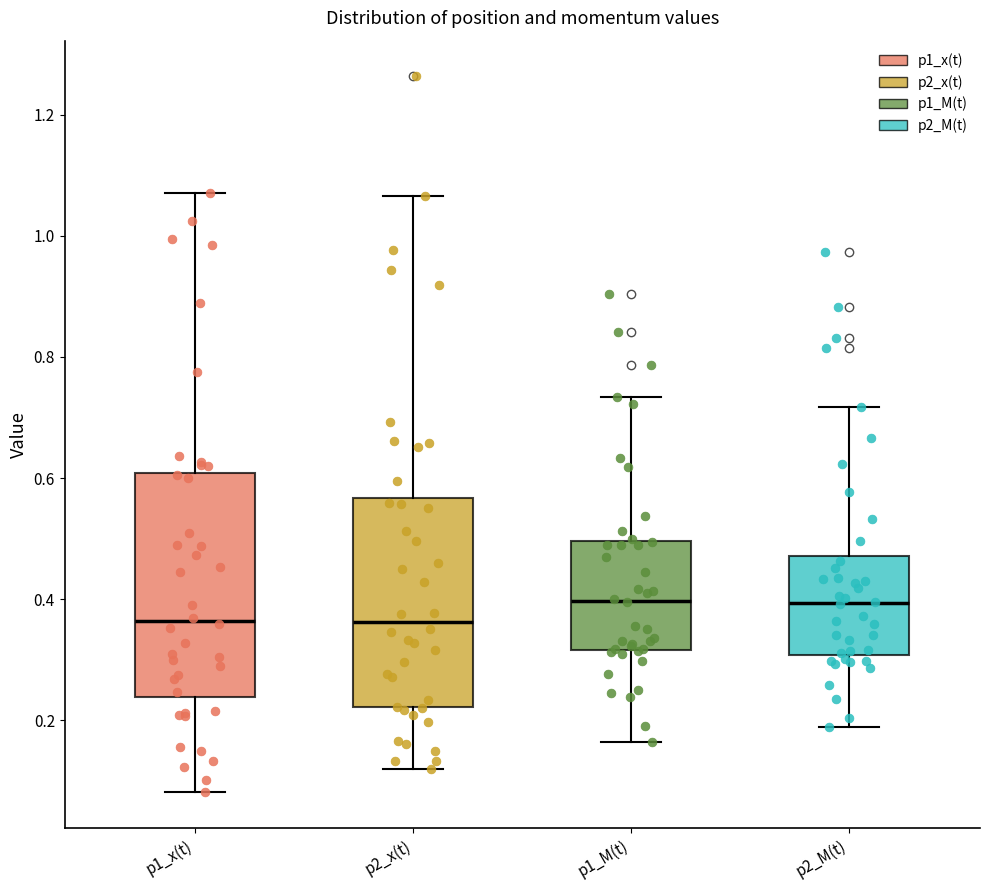

Reading left to right, transcribe this box plot: for each box, give where its median line is, the range the box spans, and where its two whiskers end, as read against the y-axis. The values are not printed on the chart, so give them approximately, as read against the axis.

p1_x(t): median 0.36, box 0.24 to 0.60, whiskers 0.08 to 1.08
p2_x(t): median 0.36, box 0.22 to 0.56, whiskers 0.12 to 1.06
p1_M(t): median 0.40, box 0.32 to 0.50, whiskers 0.16 to 0.74
p2_M(t): median 0.40, box 0.30 to 0.48, whiskers 0.18 to 0.72